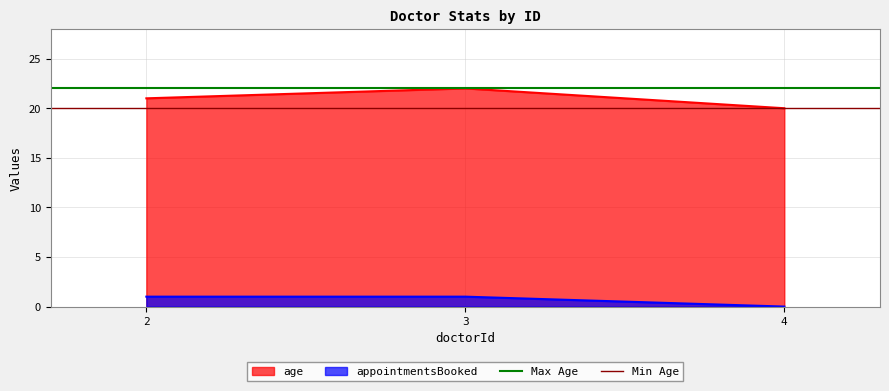

At which label does age reach its peak?

3